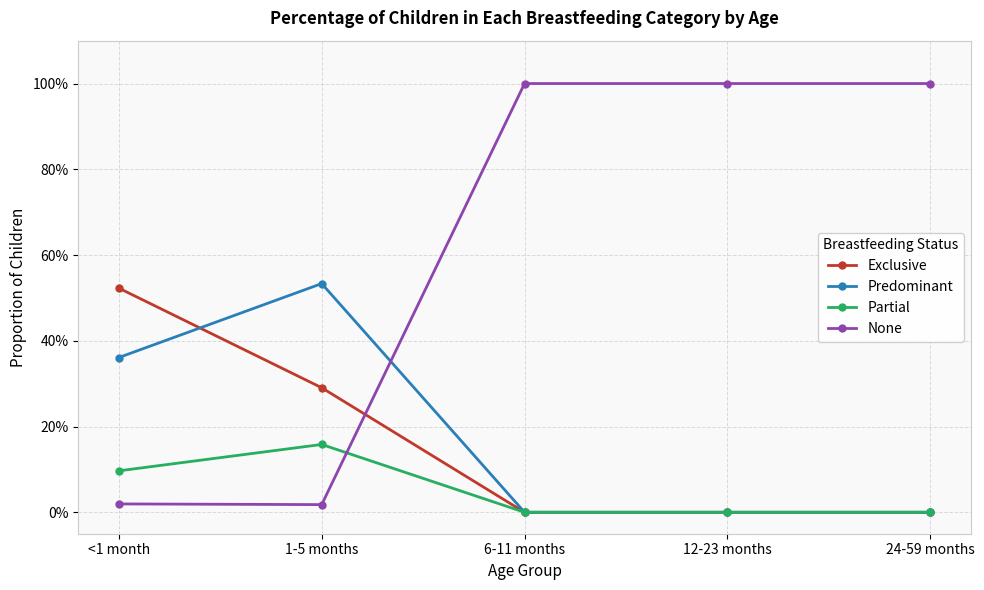

Does the chart have visible grid lines?

Yes